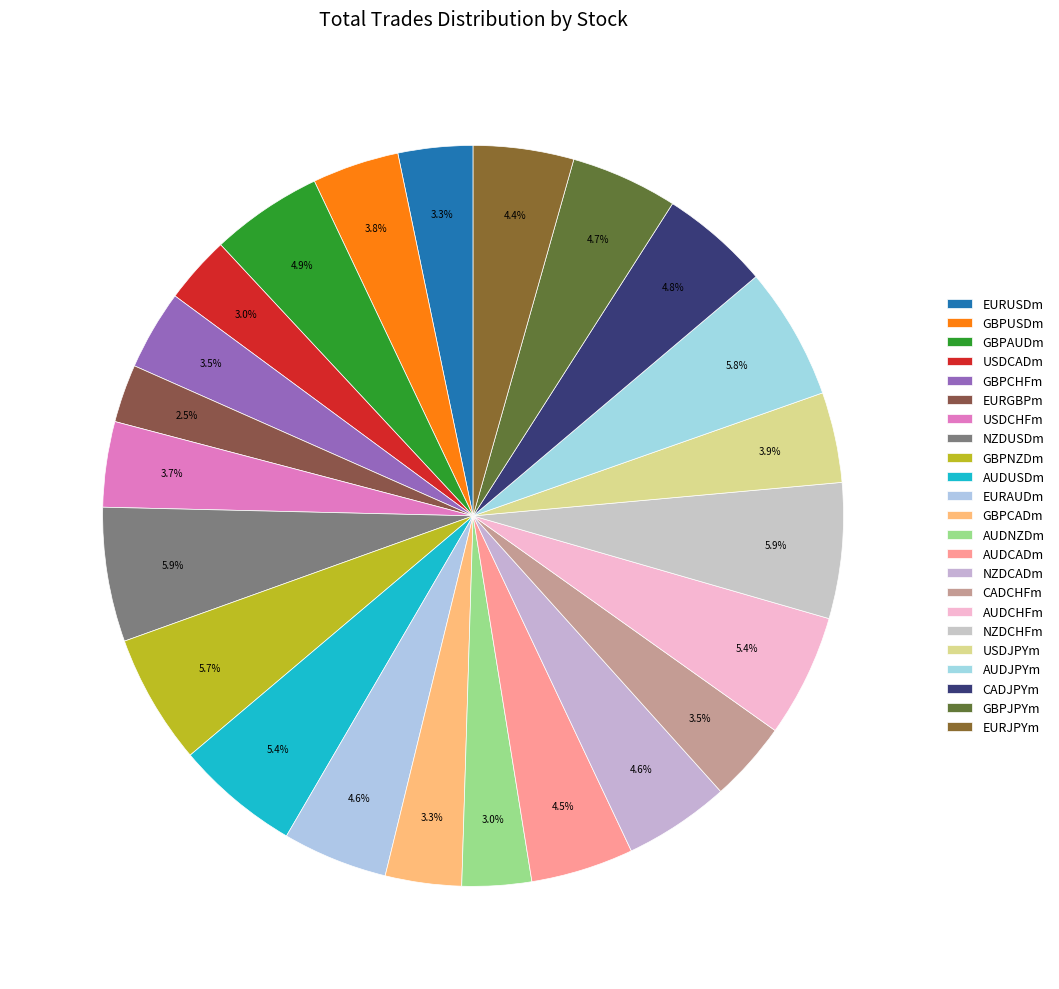

To the nearest percent, what portion does CADJPYm represent?

5%